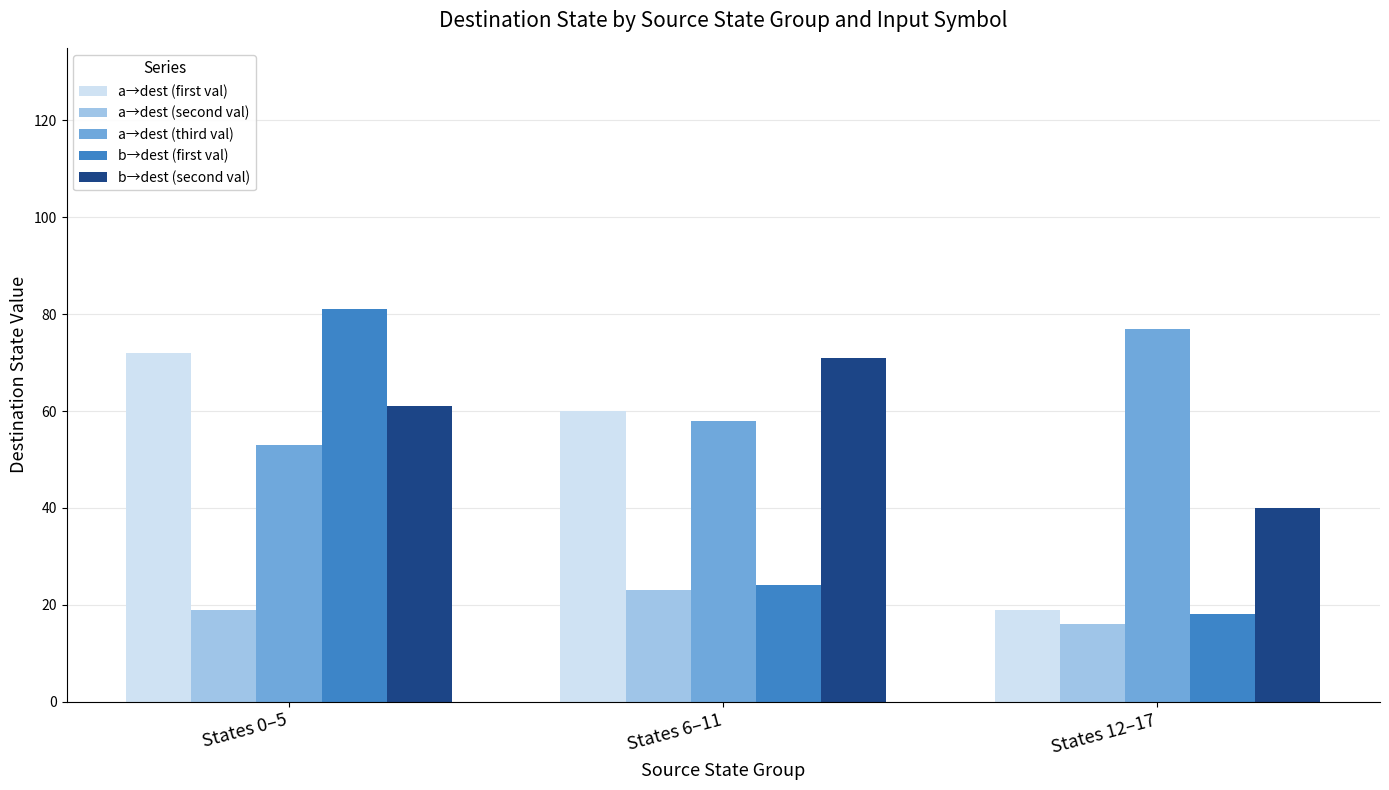

What is the difference between the highest and lowest values at States 0–5?

62